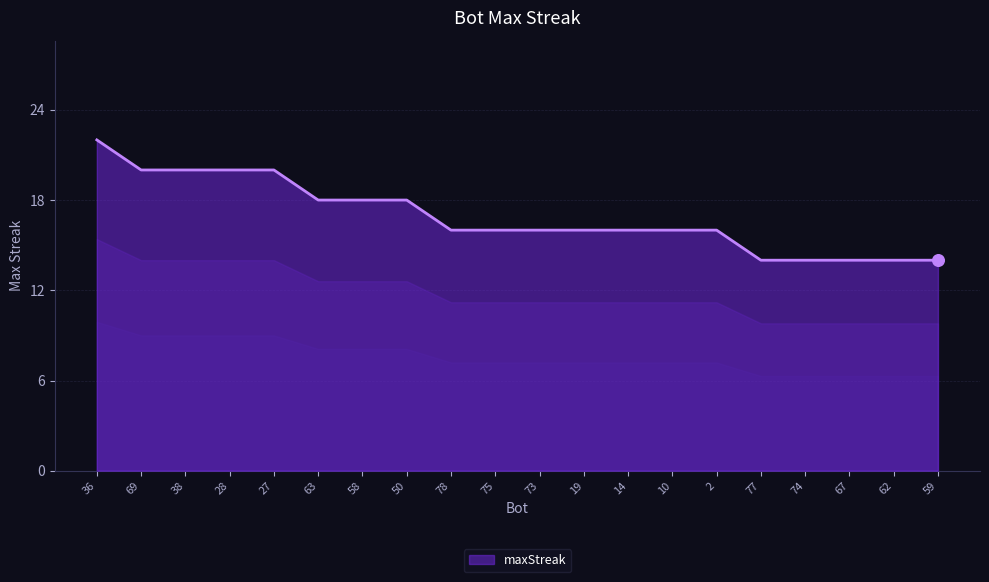

What is the change in value from 63 to 62?

-4